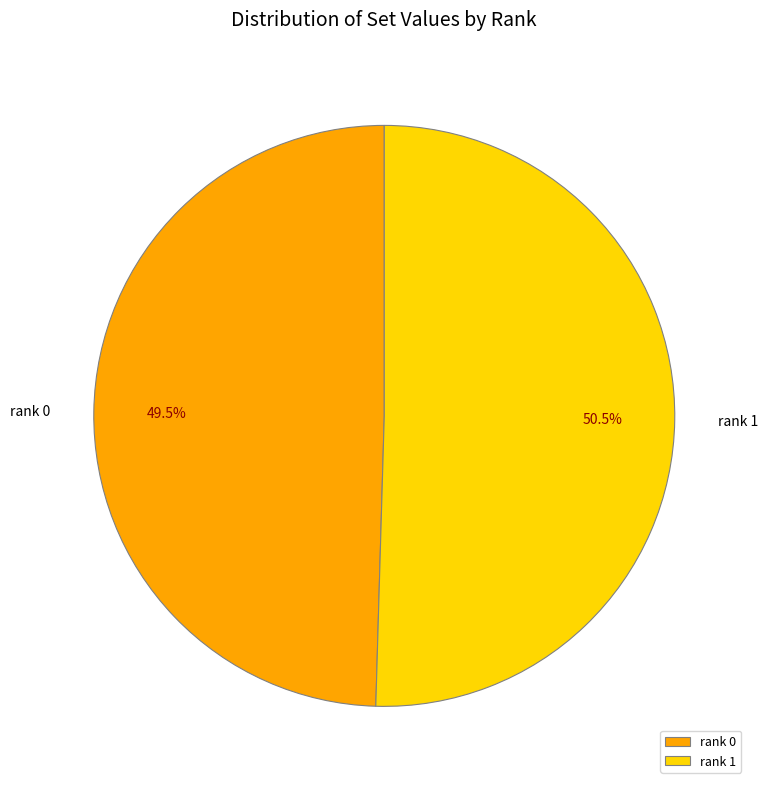

What is the smallest slice in the pie chart?

rank 0